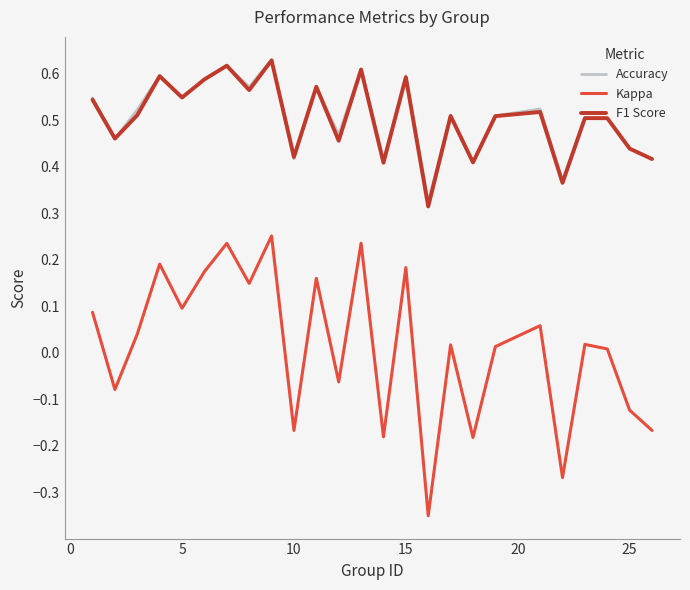

In F1 Score, how many points are higher than both neighbors (excluding endpoints)?

9